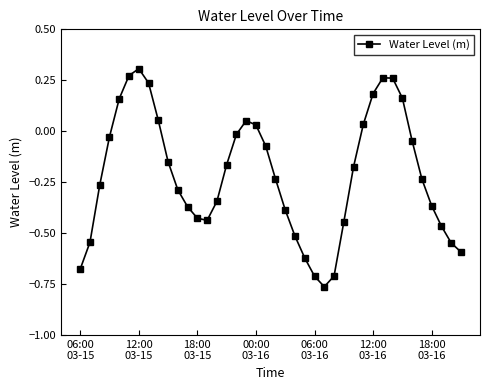

What is the sum of all values?

-8.6